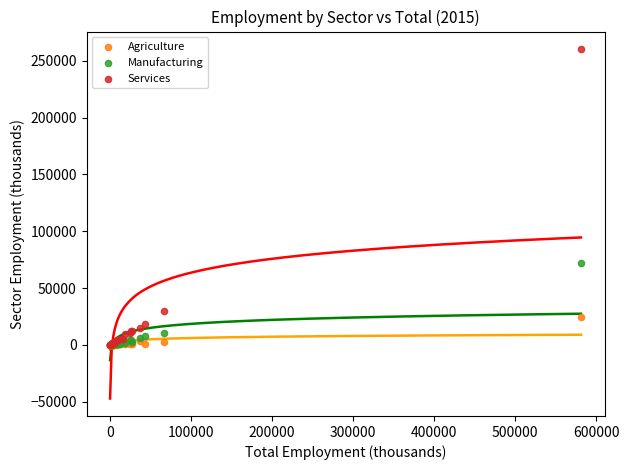

In the Services series, what Y value is closest to 130256?

29526.6